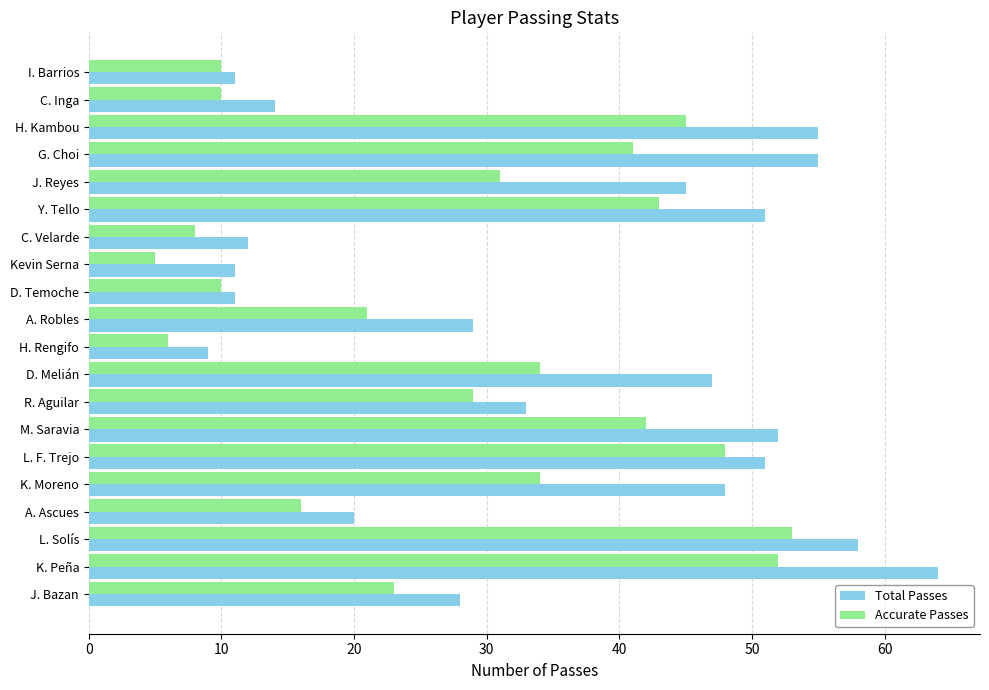

What is the lowest value of the Accurate Passes series?

5